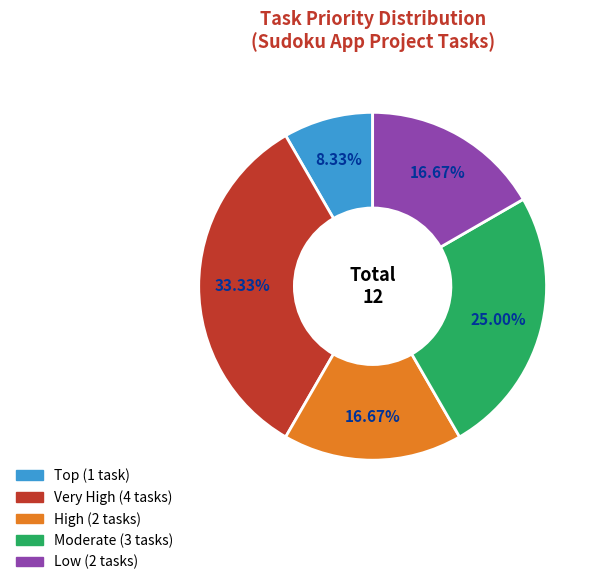

To the nearest percent, what is the average slice percentage?

20%